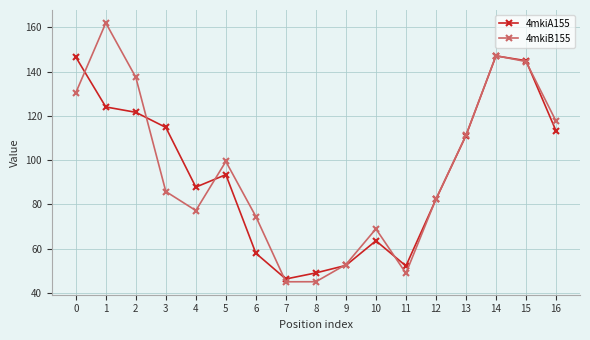

List the series in order of their peak value, lowest first.

4mkiA155, 4mkiB155